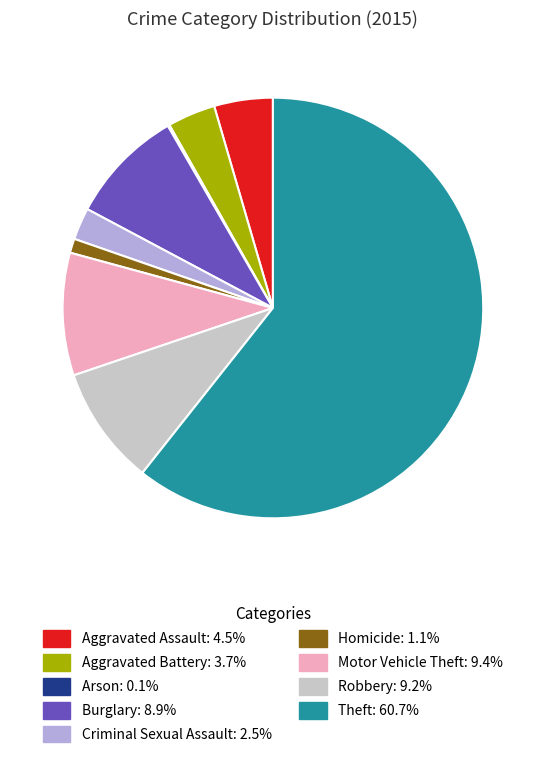

What is the ratio of the value at Theft to the value at Aggravated Battery?

16.4